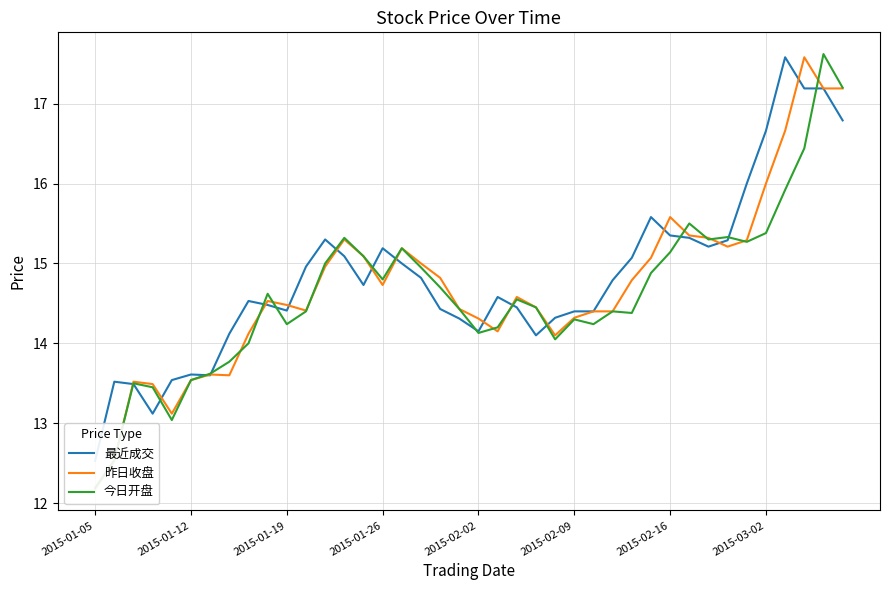

List the series in order of their peak value, lowest first.

最近成交, 昨日收盘, 今日开盘